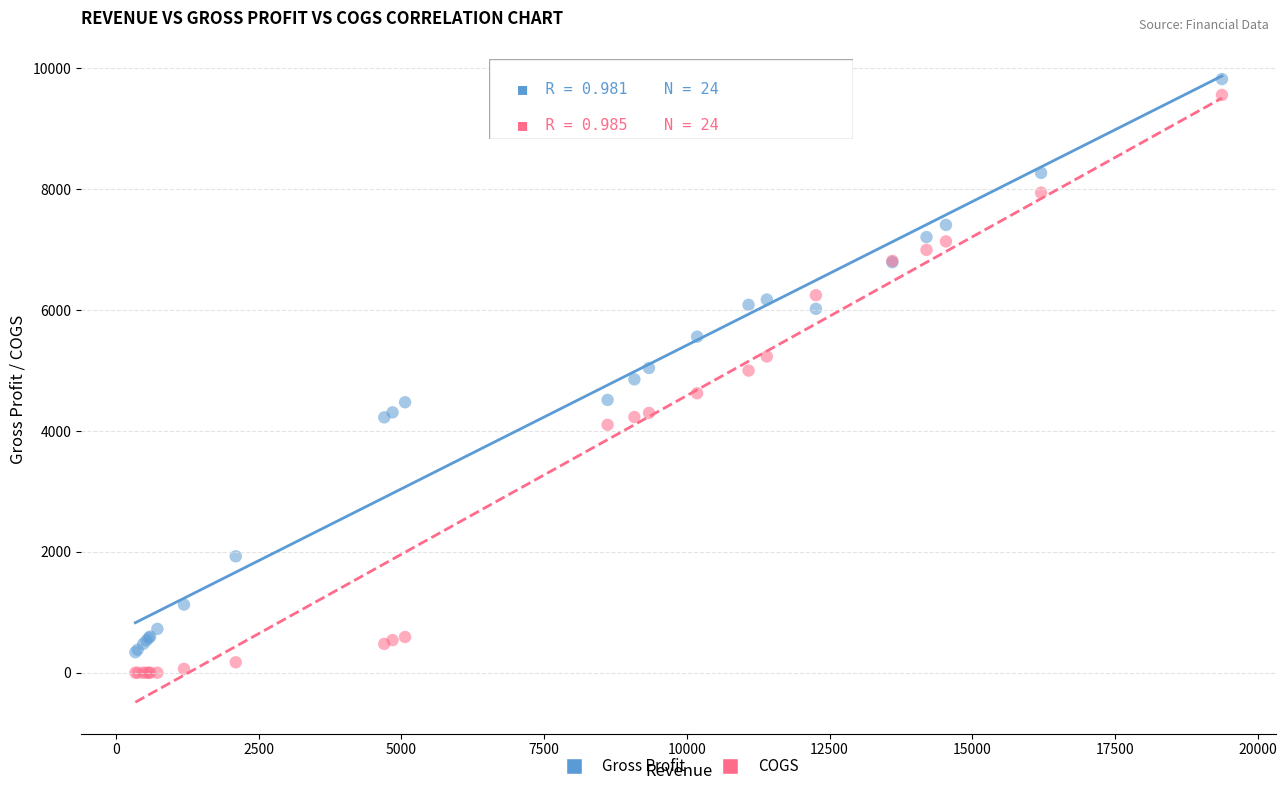

Which series has the largest Y range (max minus min)?

COGS